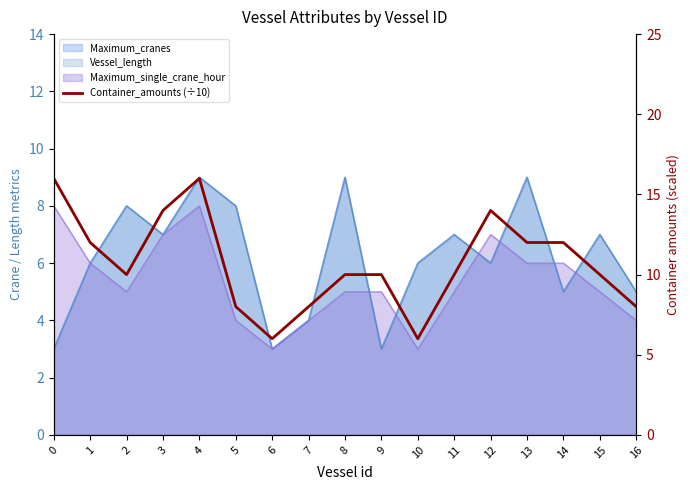

Reading right to left, transcribe all the data shown in this chart.

16=8	15=10	14=12	13=12	12=14	11=10	10=6	9=10	8=10	7=8	6=6	5=8	4=16	3=14	2=10	1=12	0=16